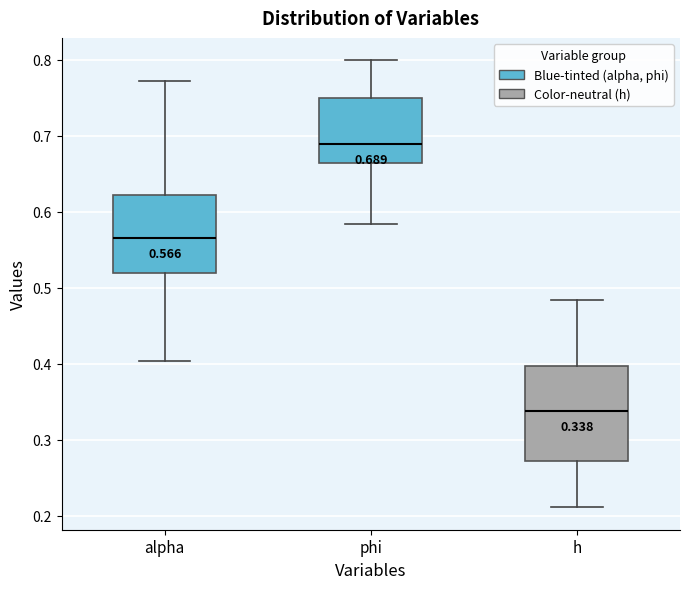

Which box has the lowest median line?

h